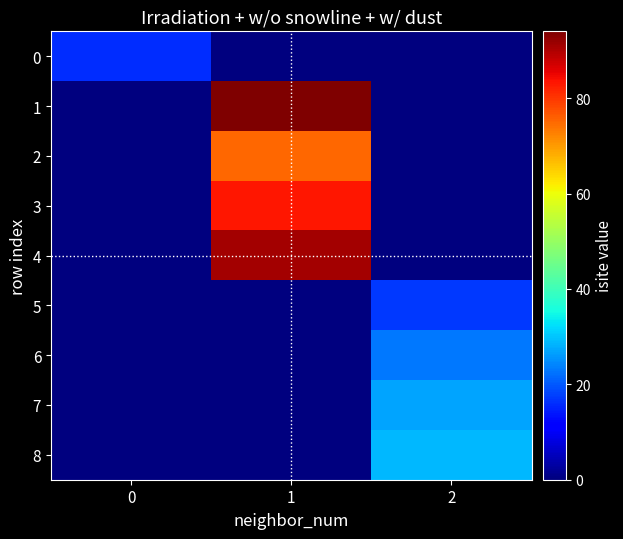

What is the maximum value shown in the chart?

94